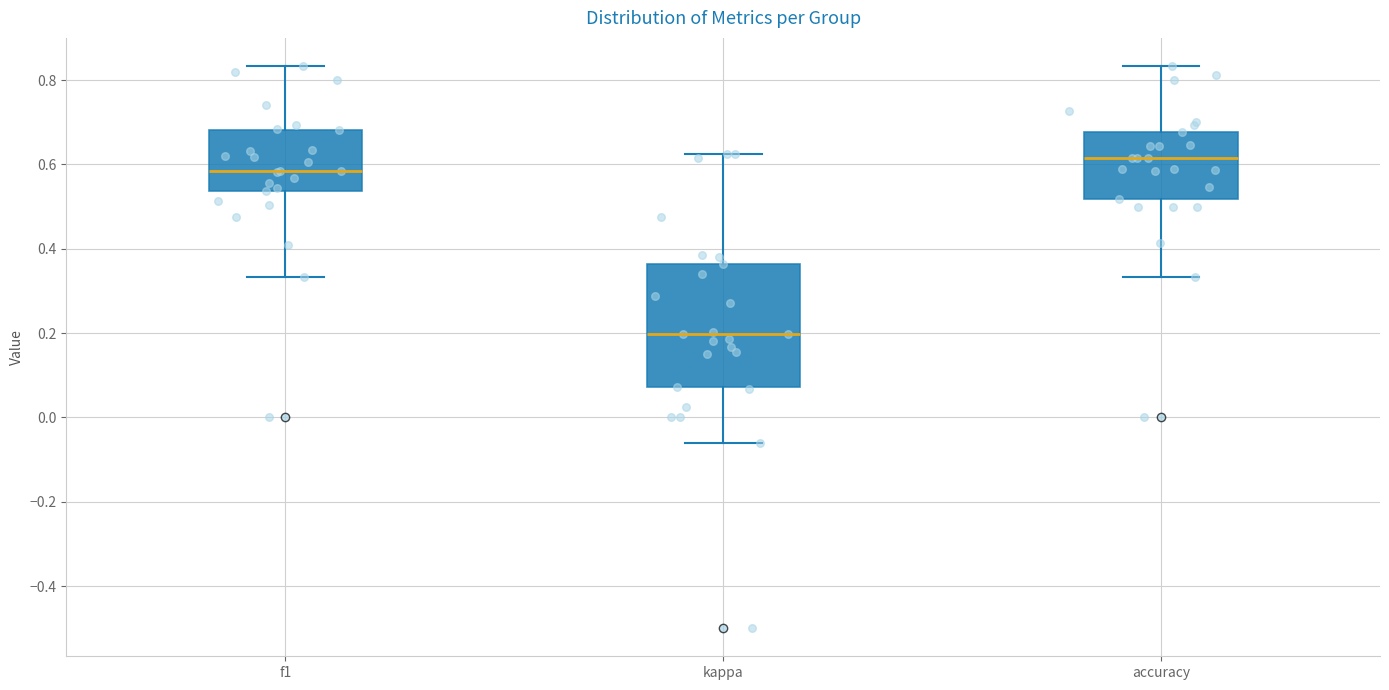

Which box has the lowest median line?

kappa